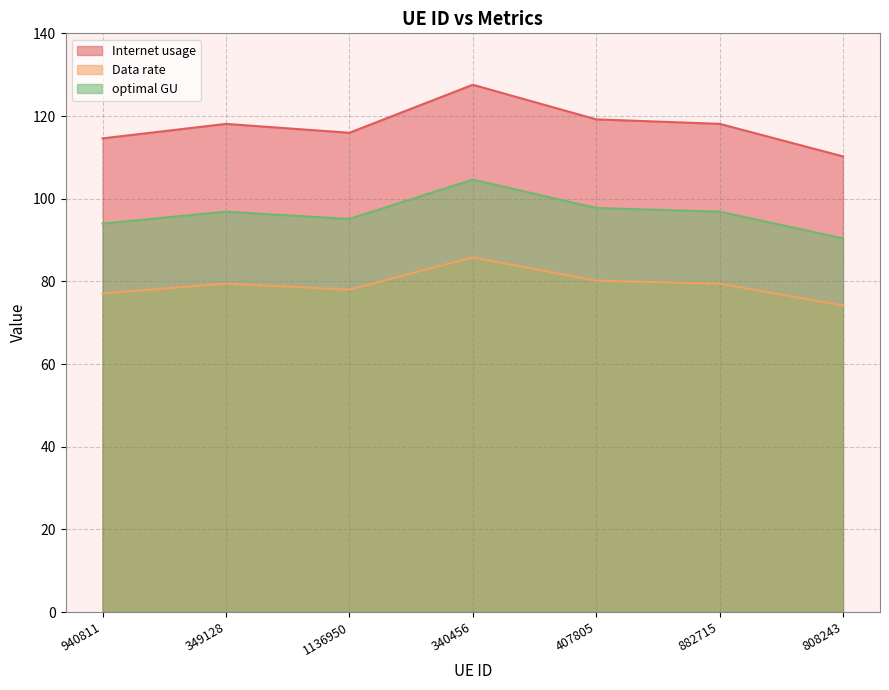

True or false: Data rate has more than 1 interior local peaks.

True